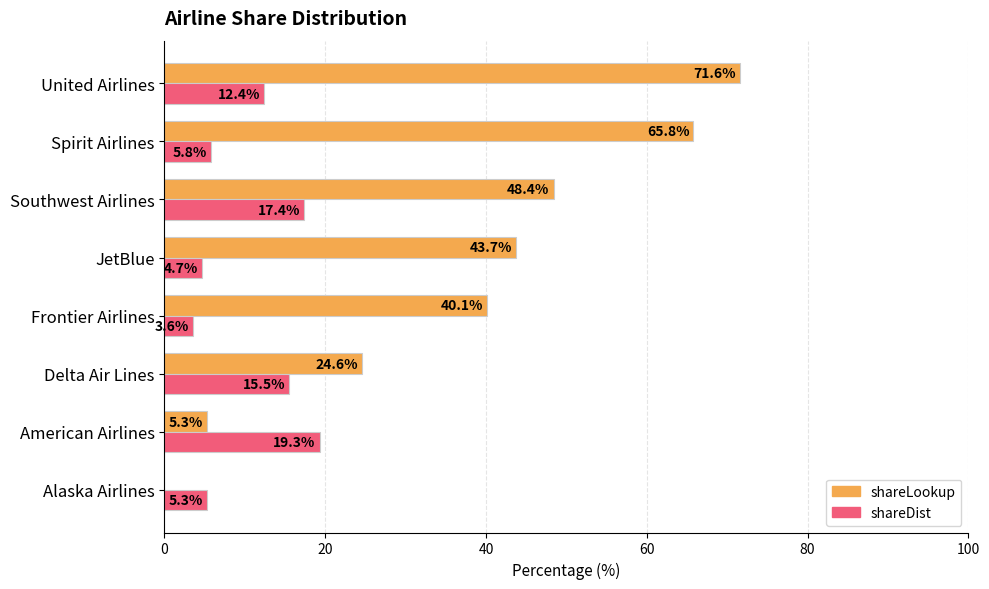

Which series has the widest spread of values?

shareLookup